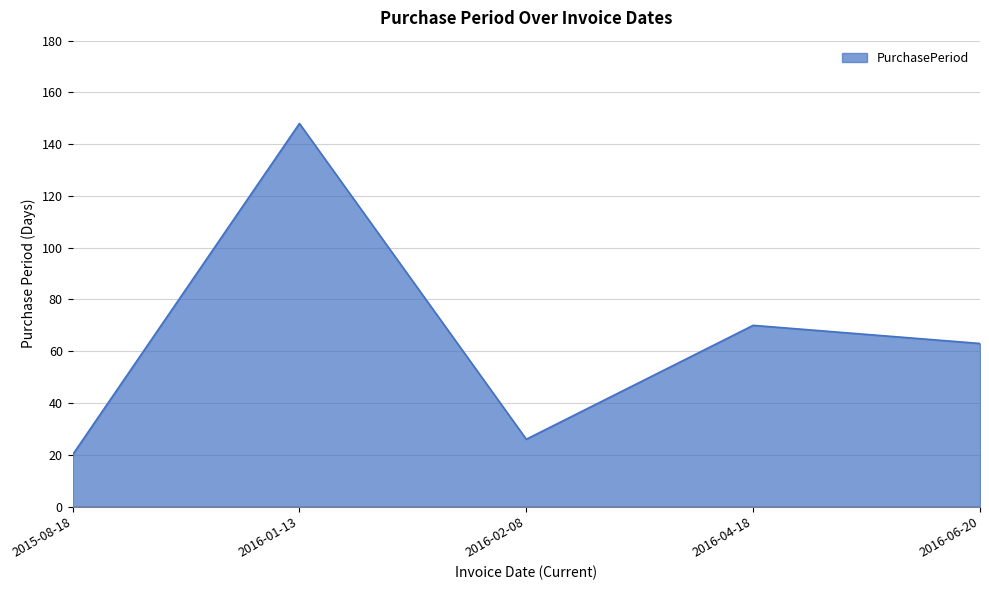

How many lines are shown in the chart?

1